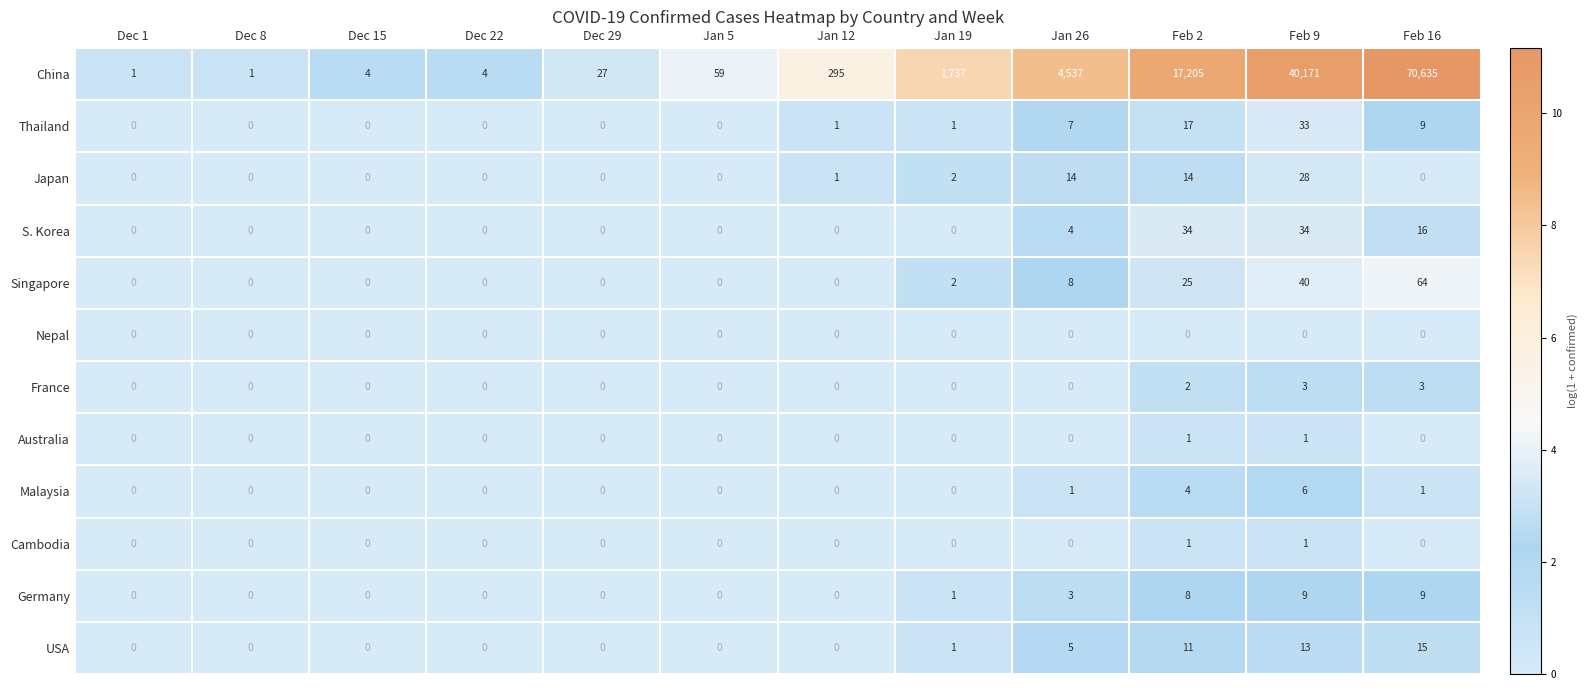

The Malaysia series shows -4 at Dec 22. True or false?

False